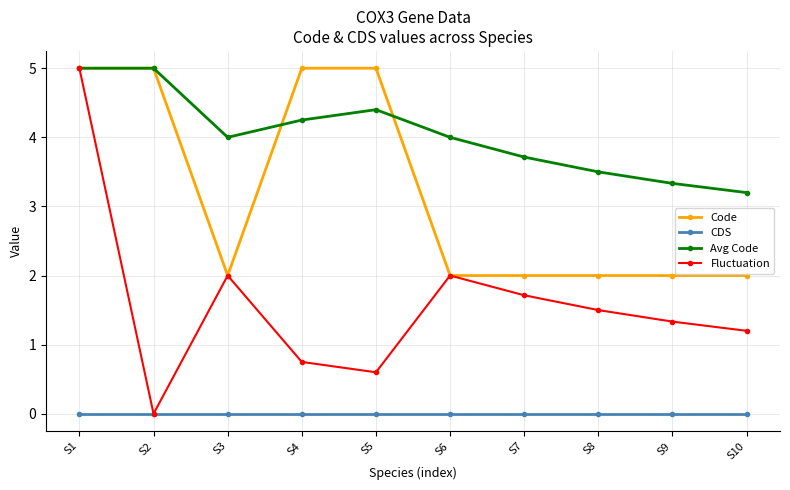

Is the value of Avg Code at S3 greater than the value of Fluctuation at S3?

Yes